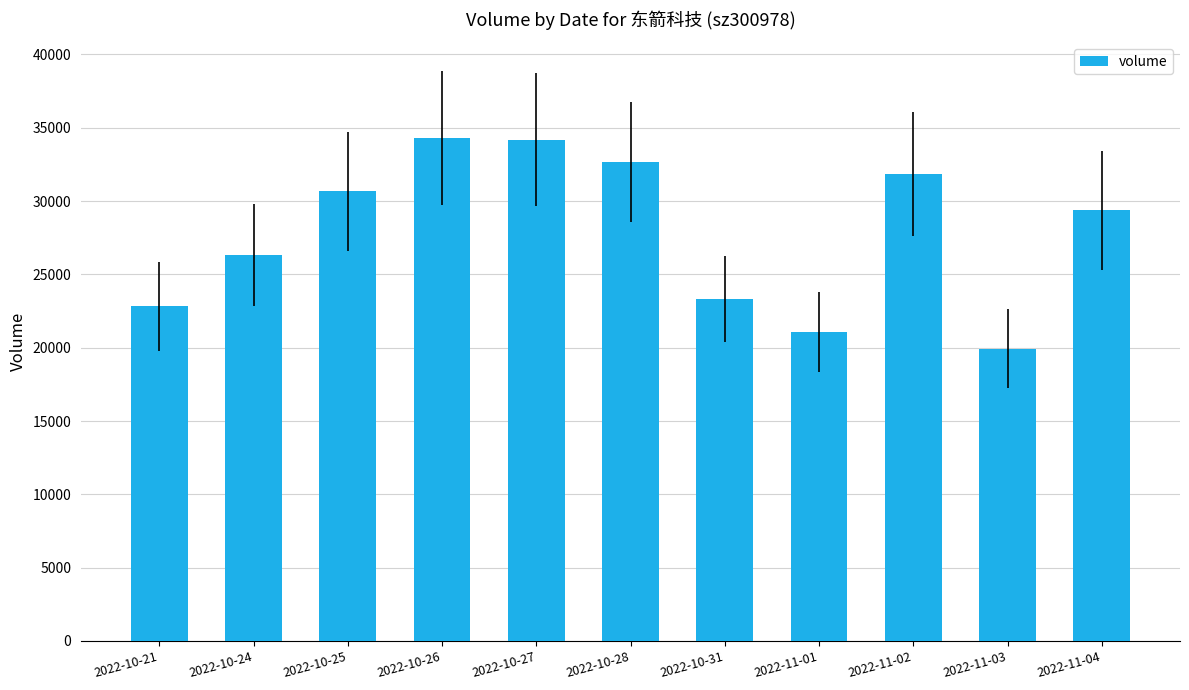

Which category has the lowest value across all series?

2022-11-03